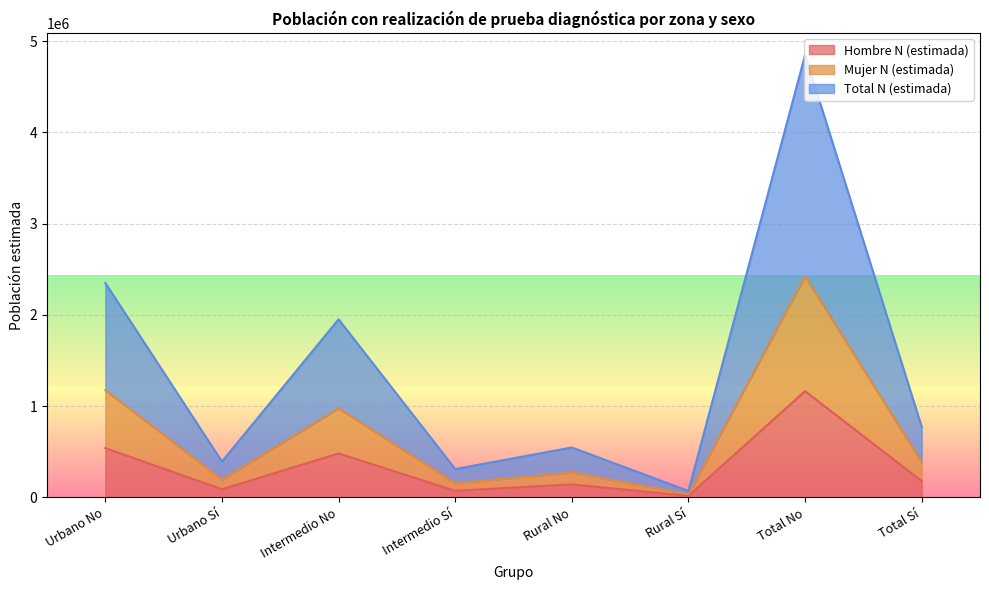

What is the spread (max minus min) of values at Urbano Sí?

303450